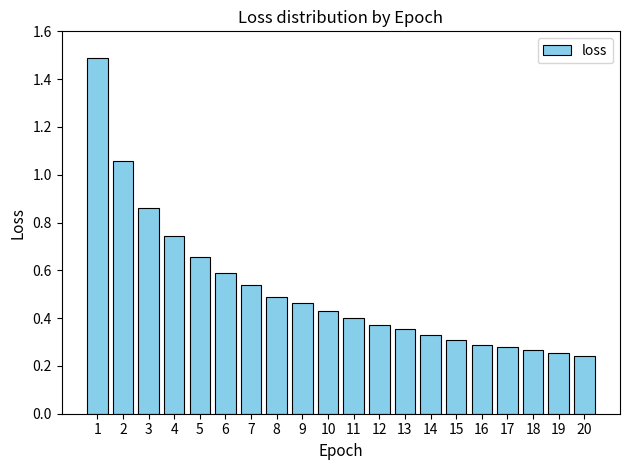

What is the difference between the second highest and minimum values?

0.8